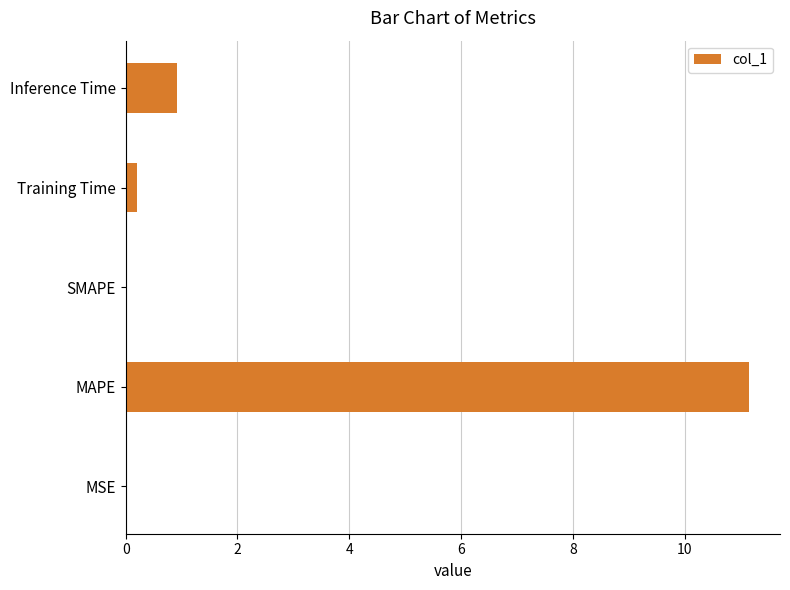

Between MAPE and SMAPE, which is larger?

MAPE